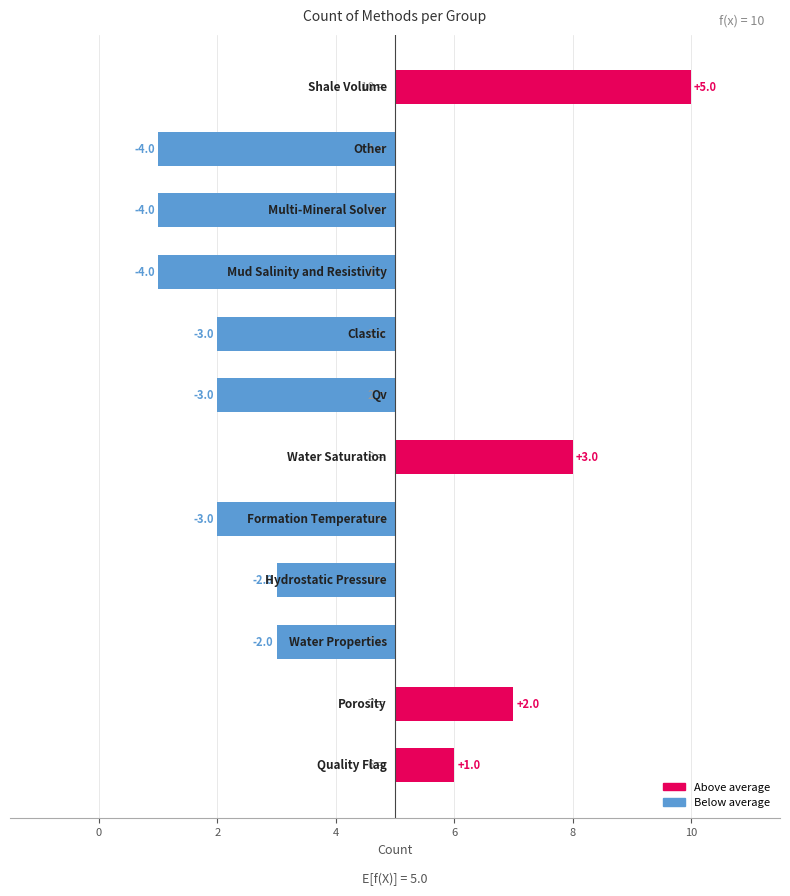

Which has a higher value, Other or Water Properties?

Water Properties